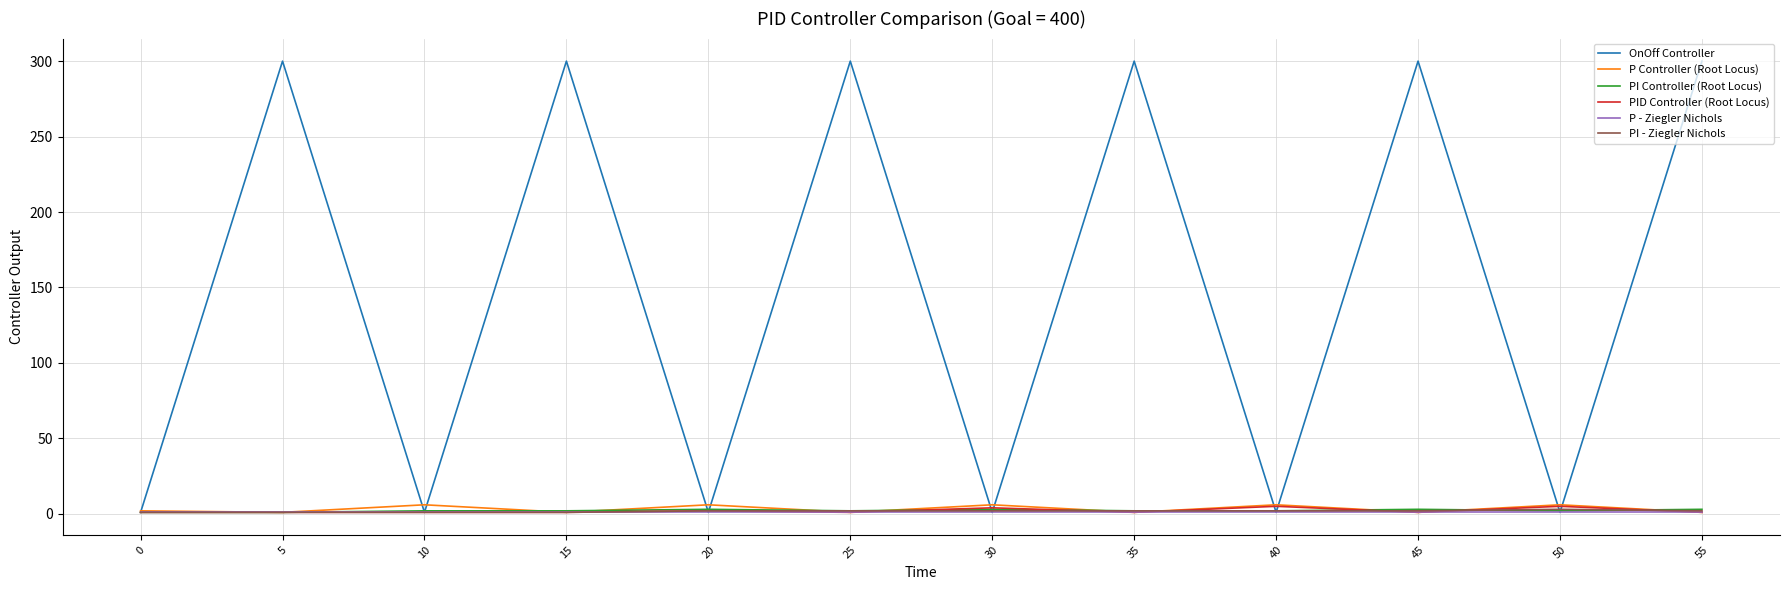

Which series has the widest spread of values?

OnOff Controller